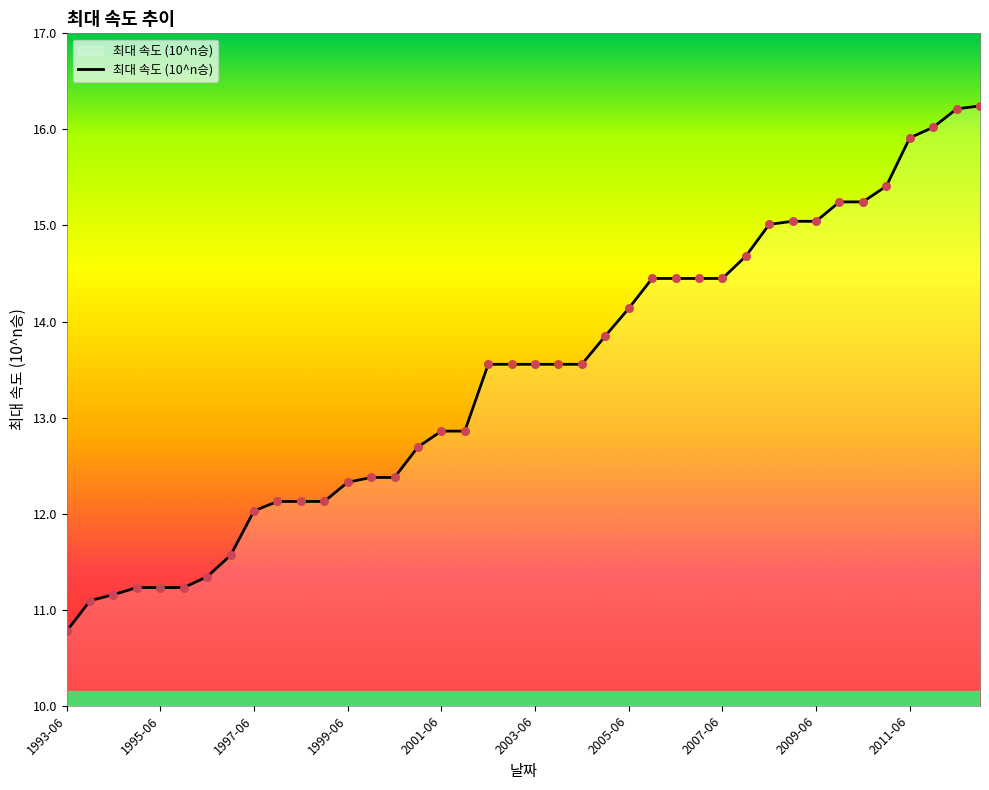

What is the maximum value shown in the chart?

16.2